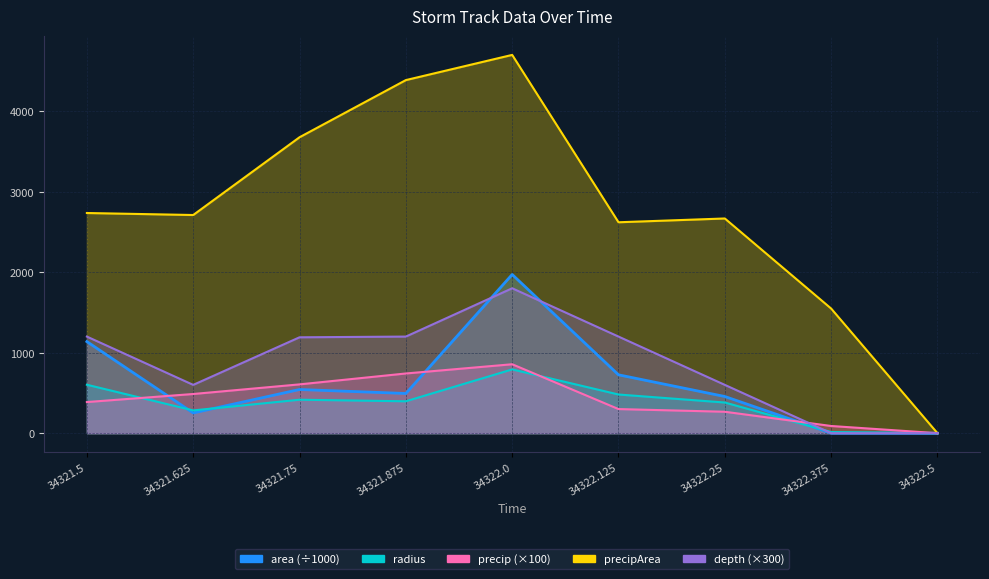

True or false: precip has more than 1 points higher than both neighbors.

False